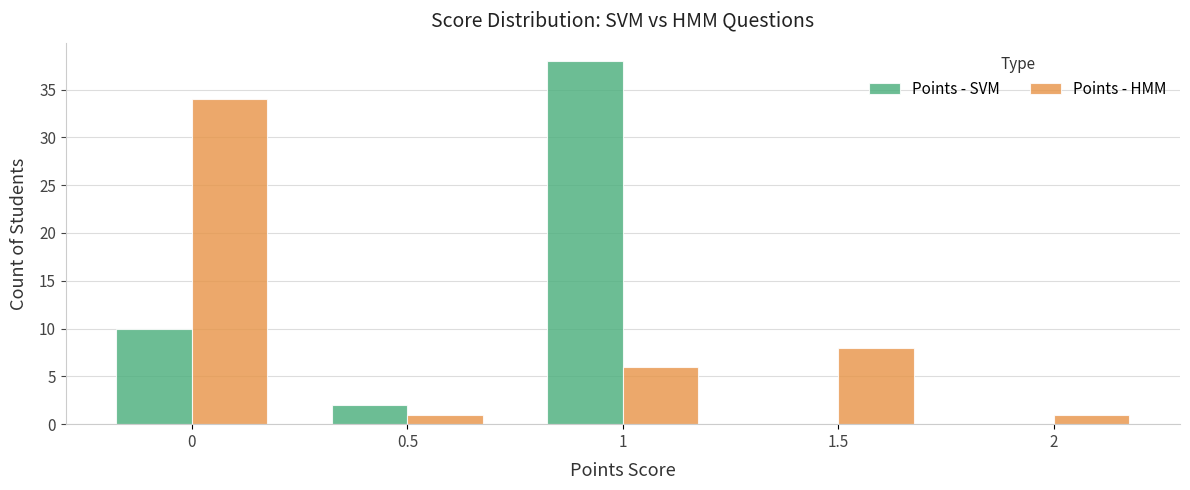

Count the number of categories in the chart.

5